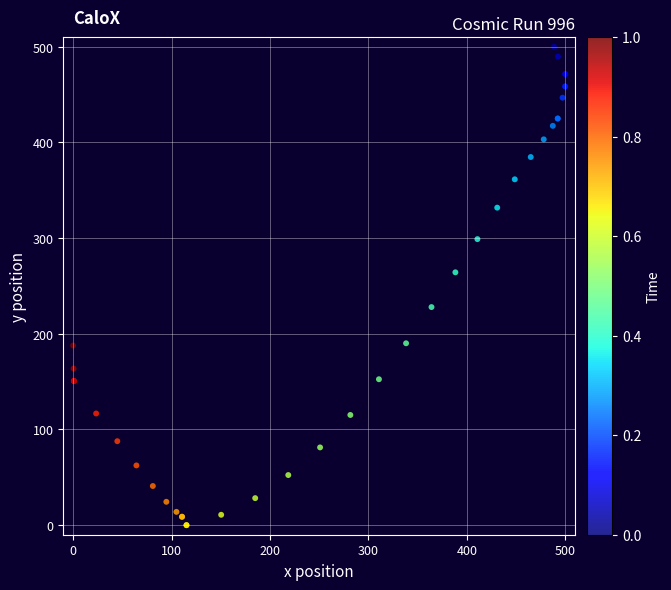

What Y value in the scatter plot is closest to 249?

264.3